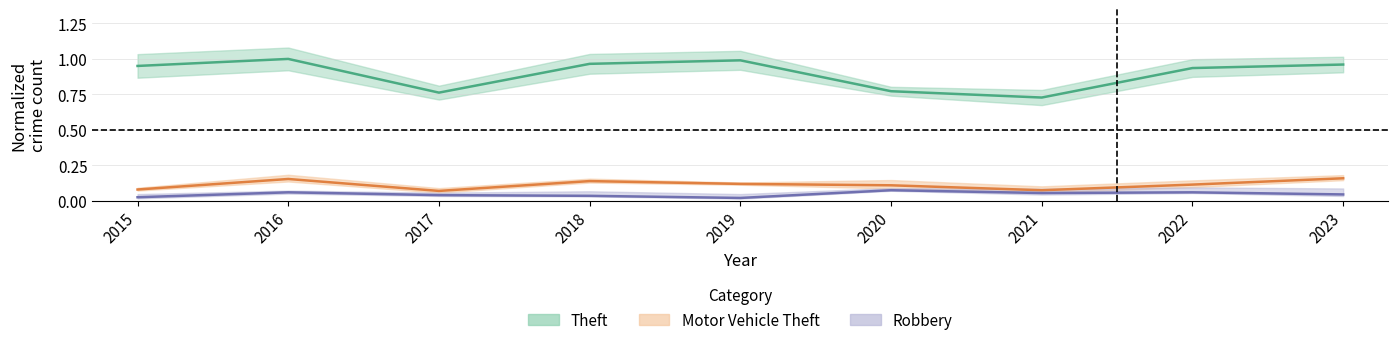

What is the sum of all Theft values?

8.1